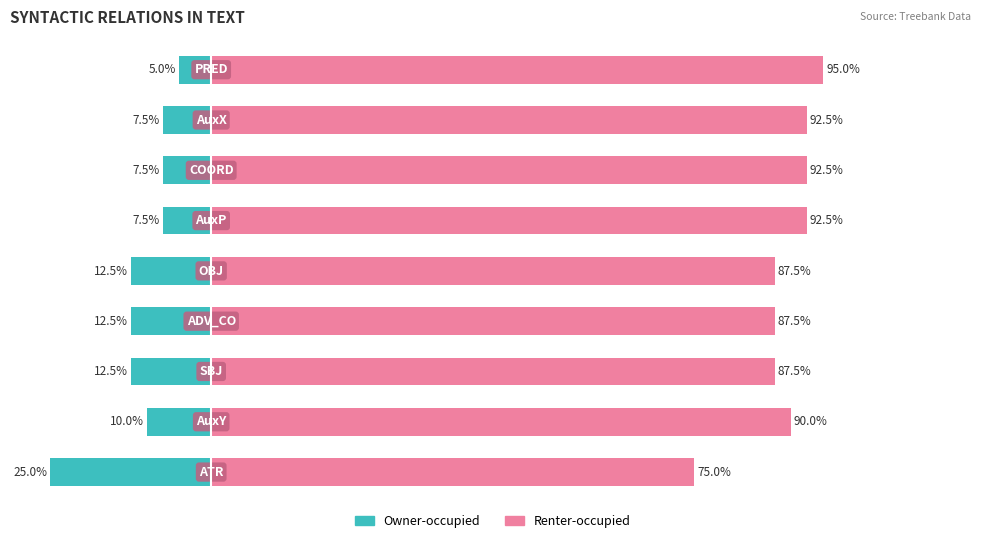

Rank the series by their maximum value, from highest to lowest.

Renter-occupied, Owner-occupied